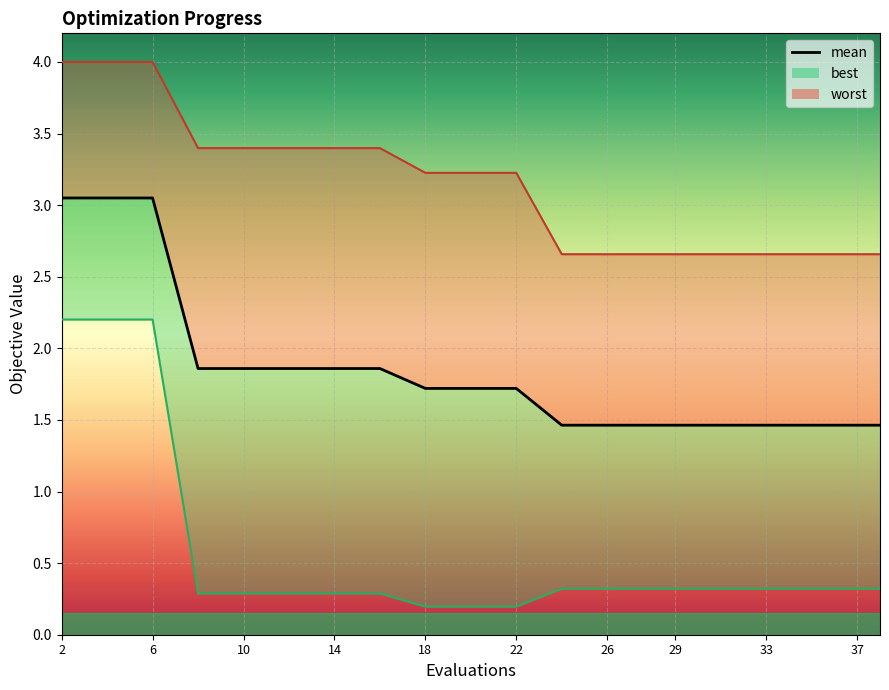

What is the difference between the maximum and minimum values in the best series?

2.0